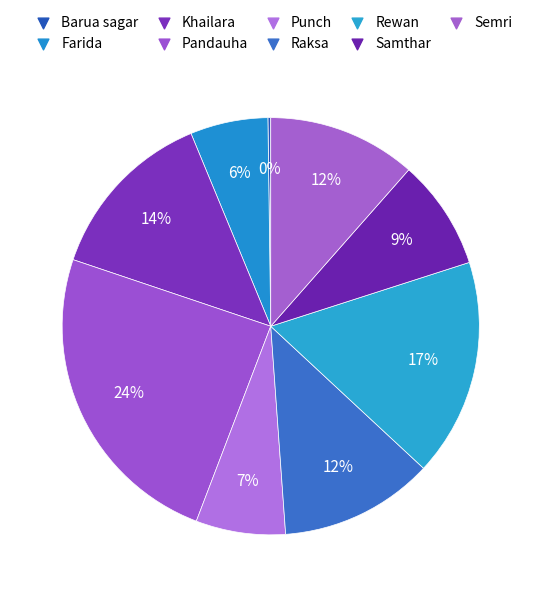

True or false: Punch accounts for 7% of the total.

True